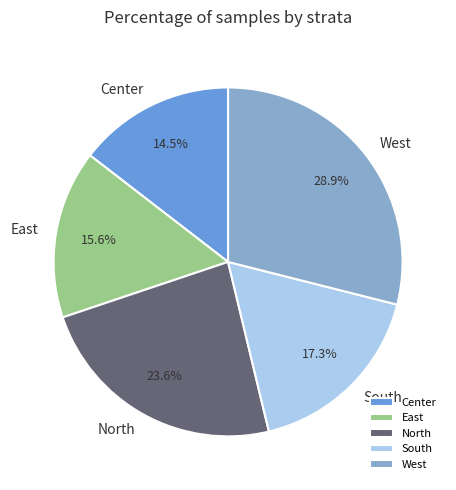

Which slice is the largest?

West